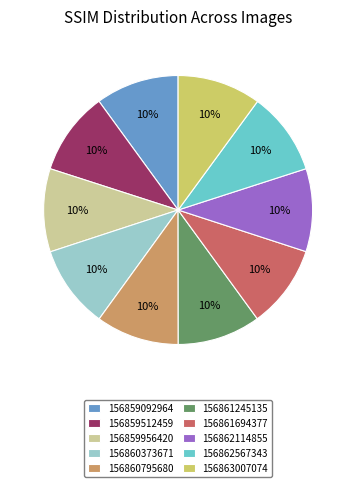

Is it true that 156859956420 is 10% of the pie?

True